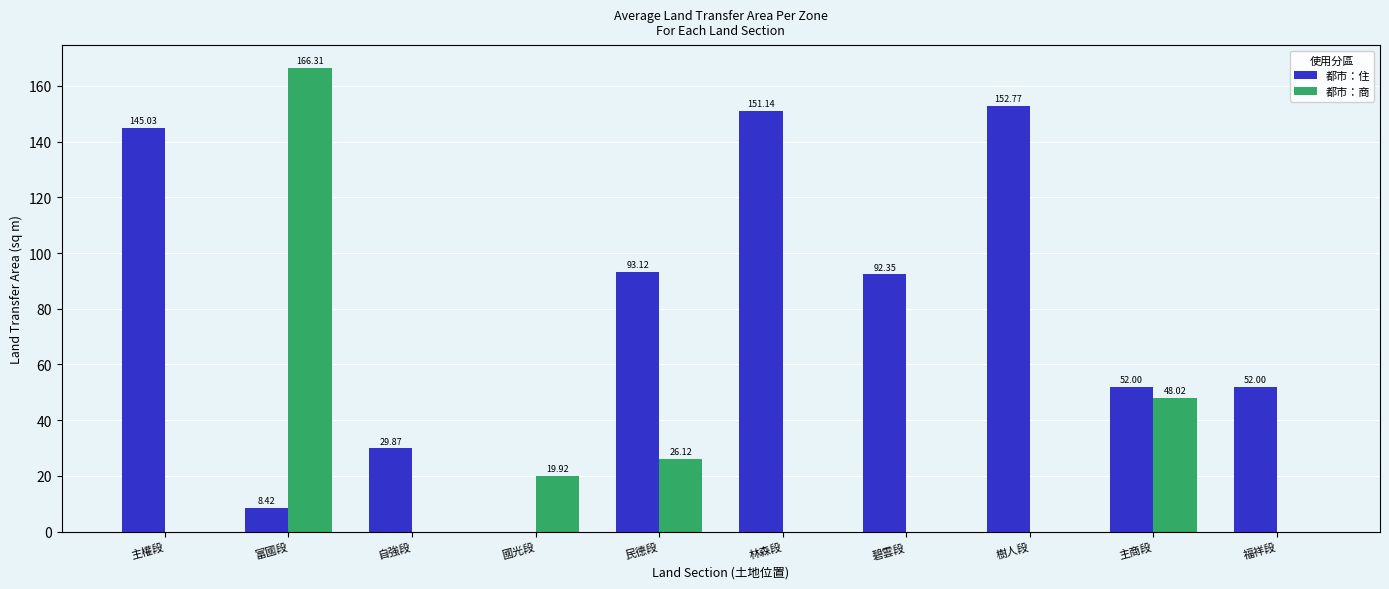

Which series has the largest total across all categories?

都市：住